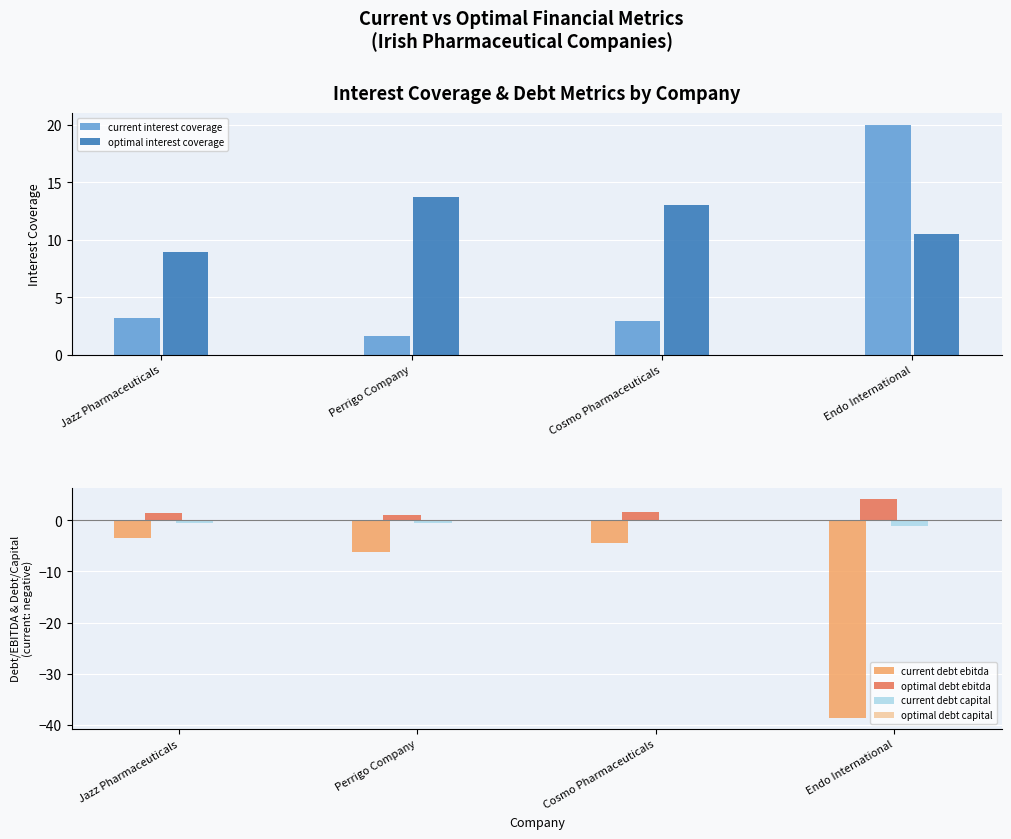

The current debt ebitda series shows -3.2 at Perrigo Company. True or false?

False